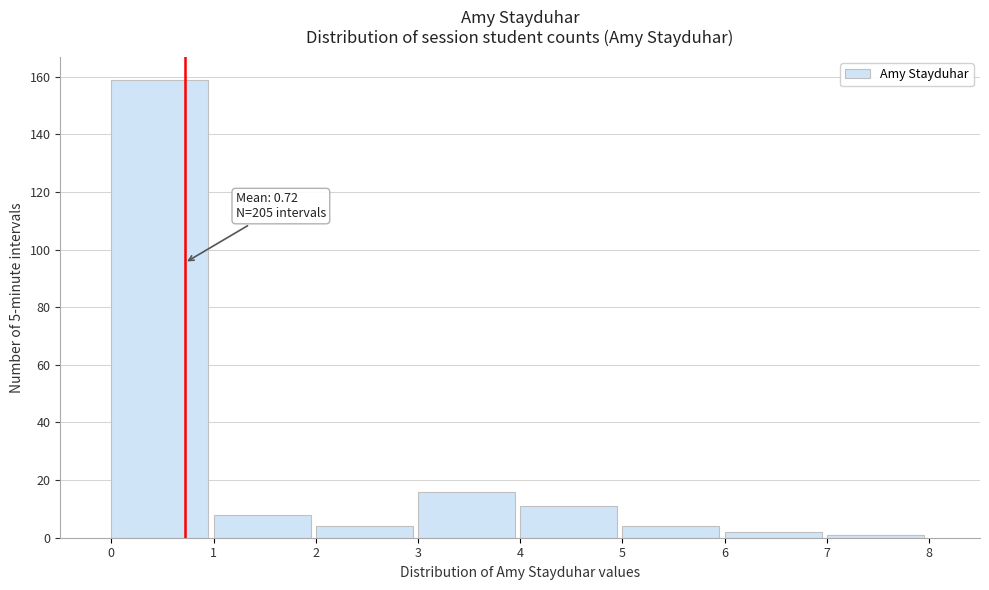

Over which range of the x-axis is the bar tallest?

0 to 1